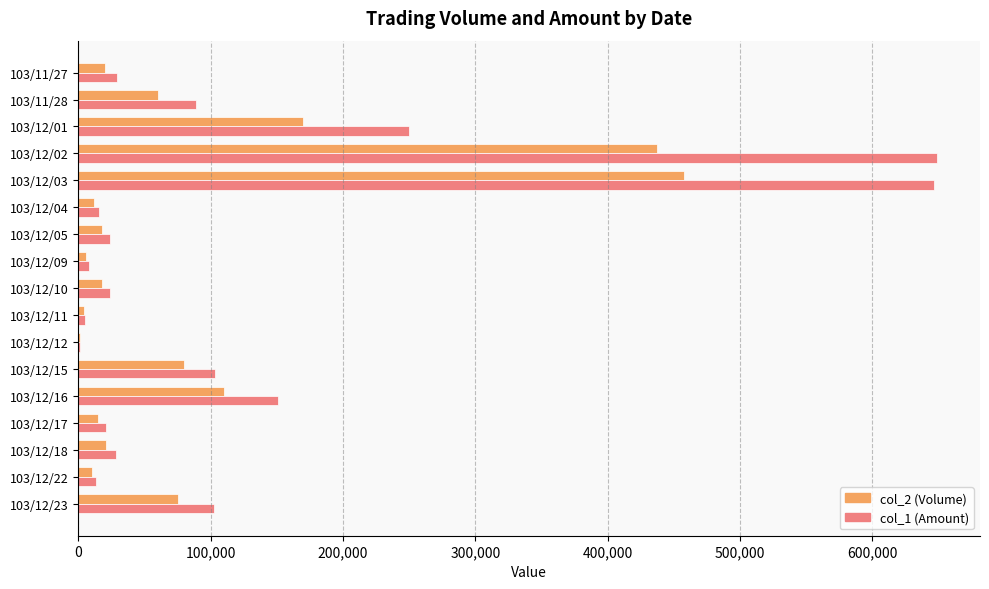

Is the value of col_2 (Volume) at 103/12/04 greater than the value of col_1 (Amount) at 103/12/01?

No